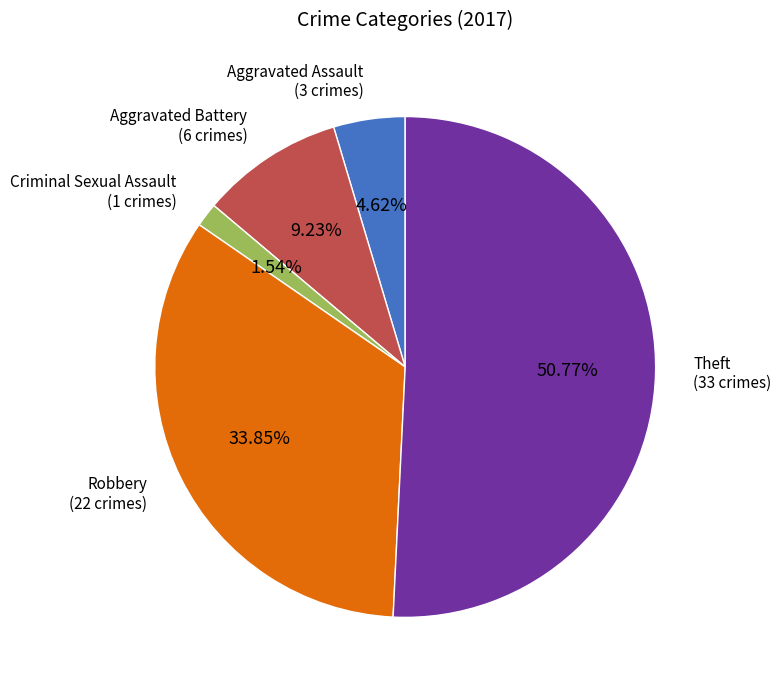

Does any single category account for the majority?

Yes